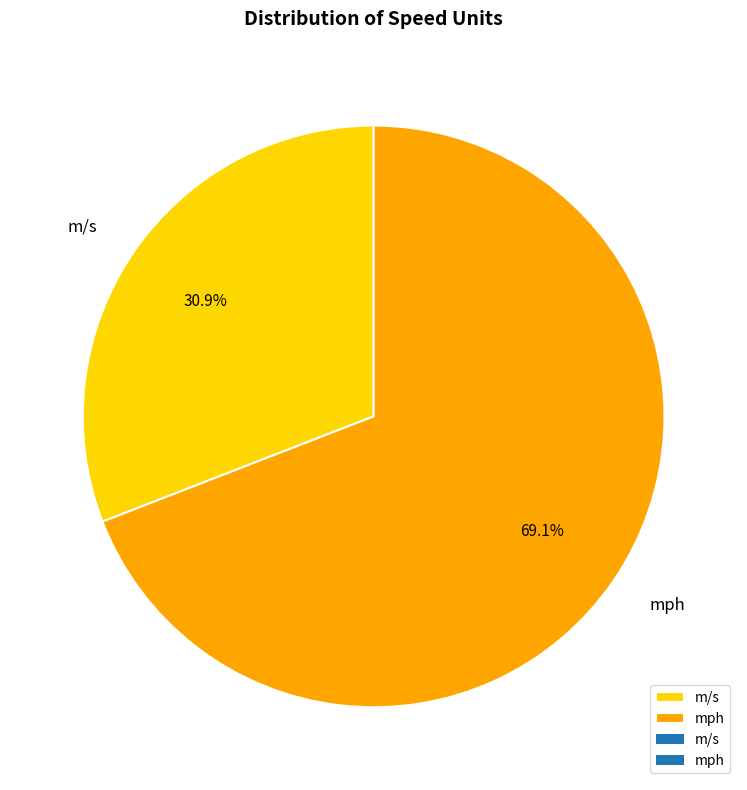

Does any single category account for the majority?

Yes